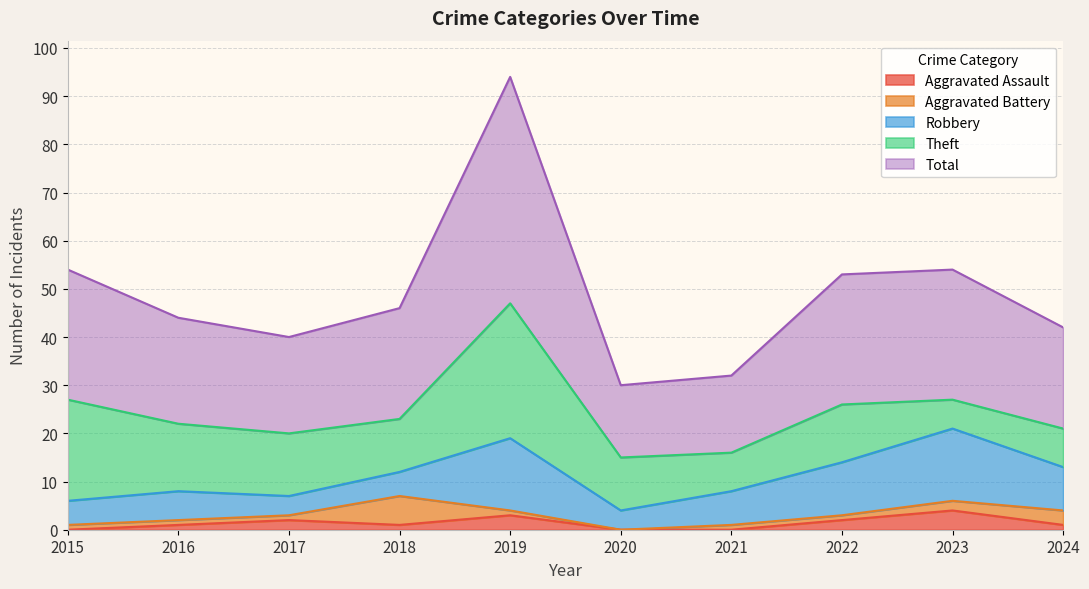

At which category is the sum across all series the highest?

2019